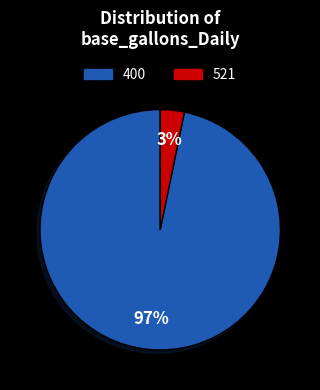

Which has a higher value, 521 or 400?

400